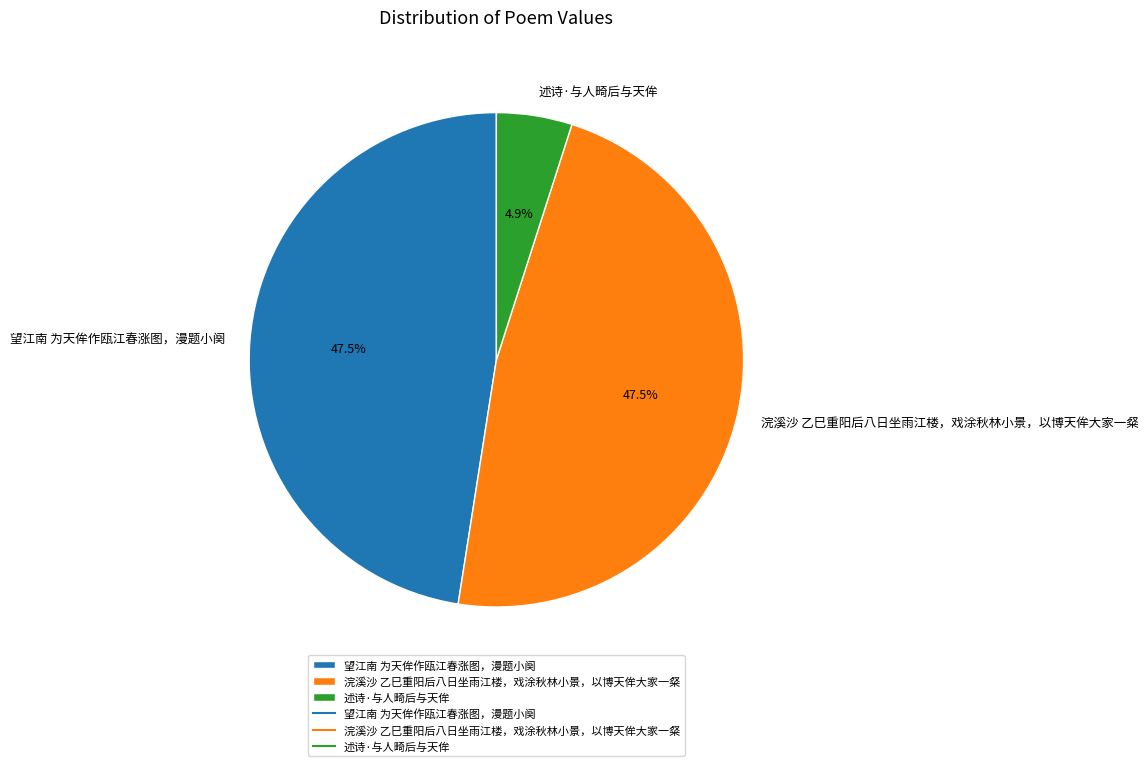

To the nearest percent, what percentage of the pie is 述诗·与人畸后与天侔?

5%